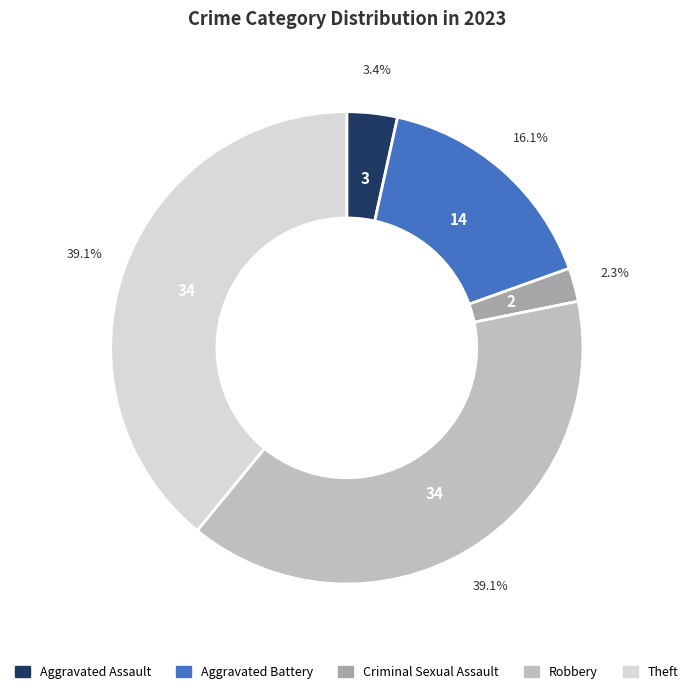

To the nearest percent, what percentage of the pie is Theft?

39%